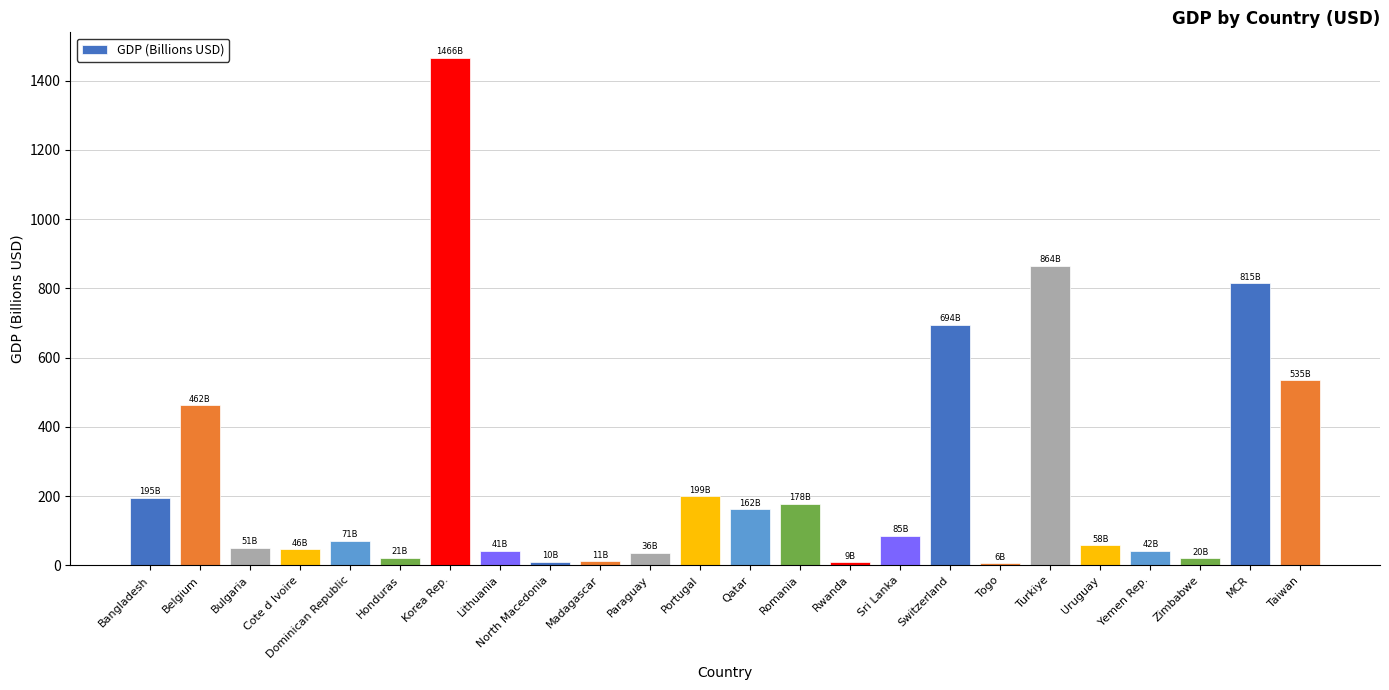

What is the smallest value displayed?

5.8